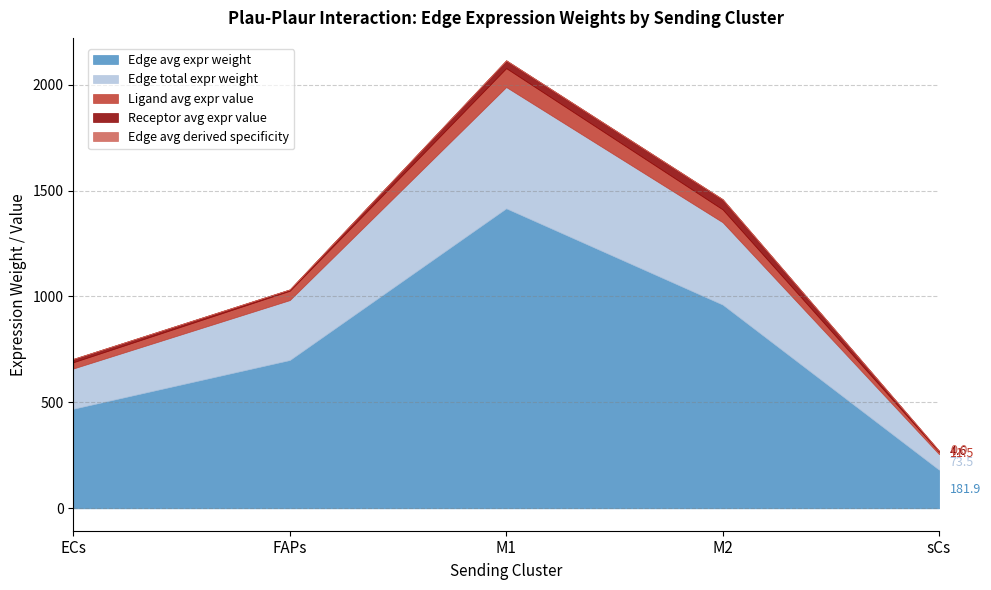

What are all the series names shown in the legend?

Edge avg expr weight, Edge total expr weight, Ligand avg expr value, Receptor avg expr value, Edge avg derived specificity